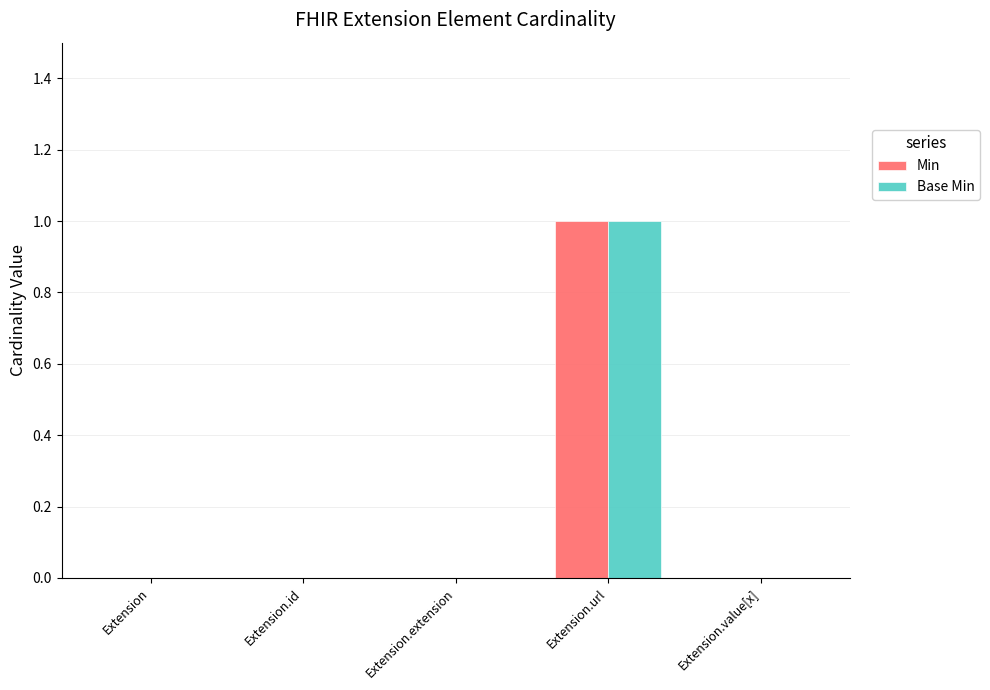

At which category does the chart reach its peak across all series?

Extension.url